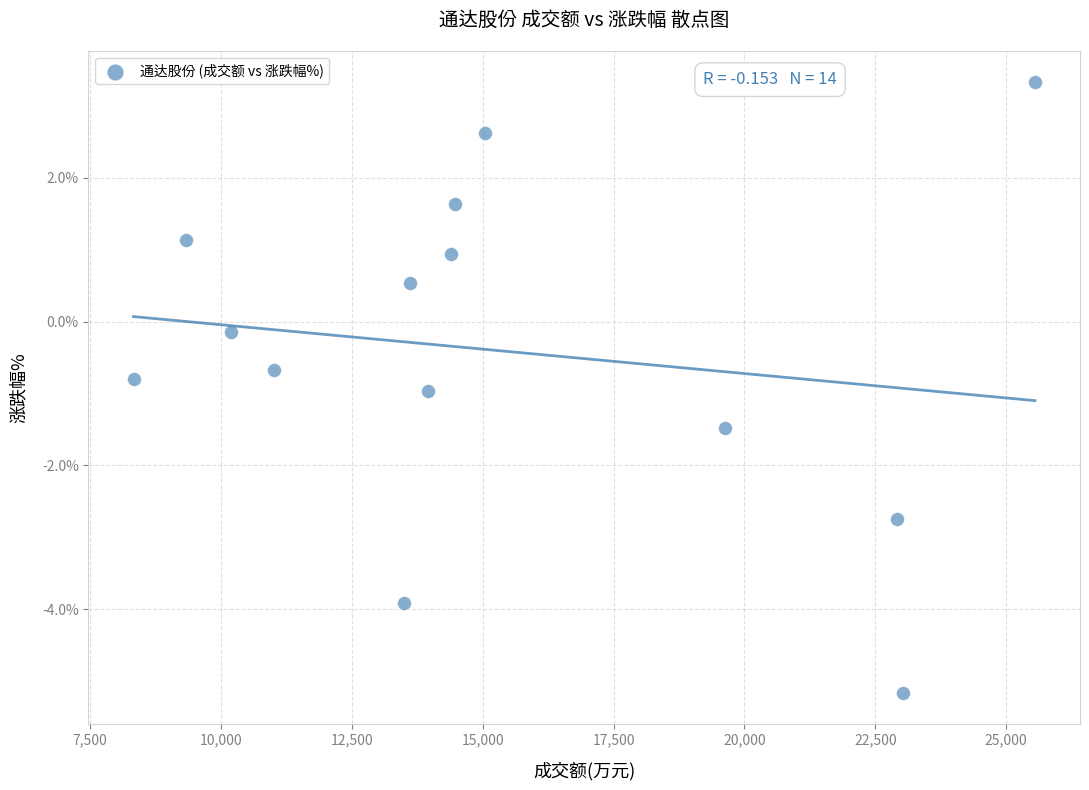

What is the range of X values (max minus min)?

17214.0